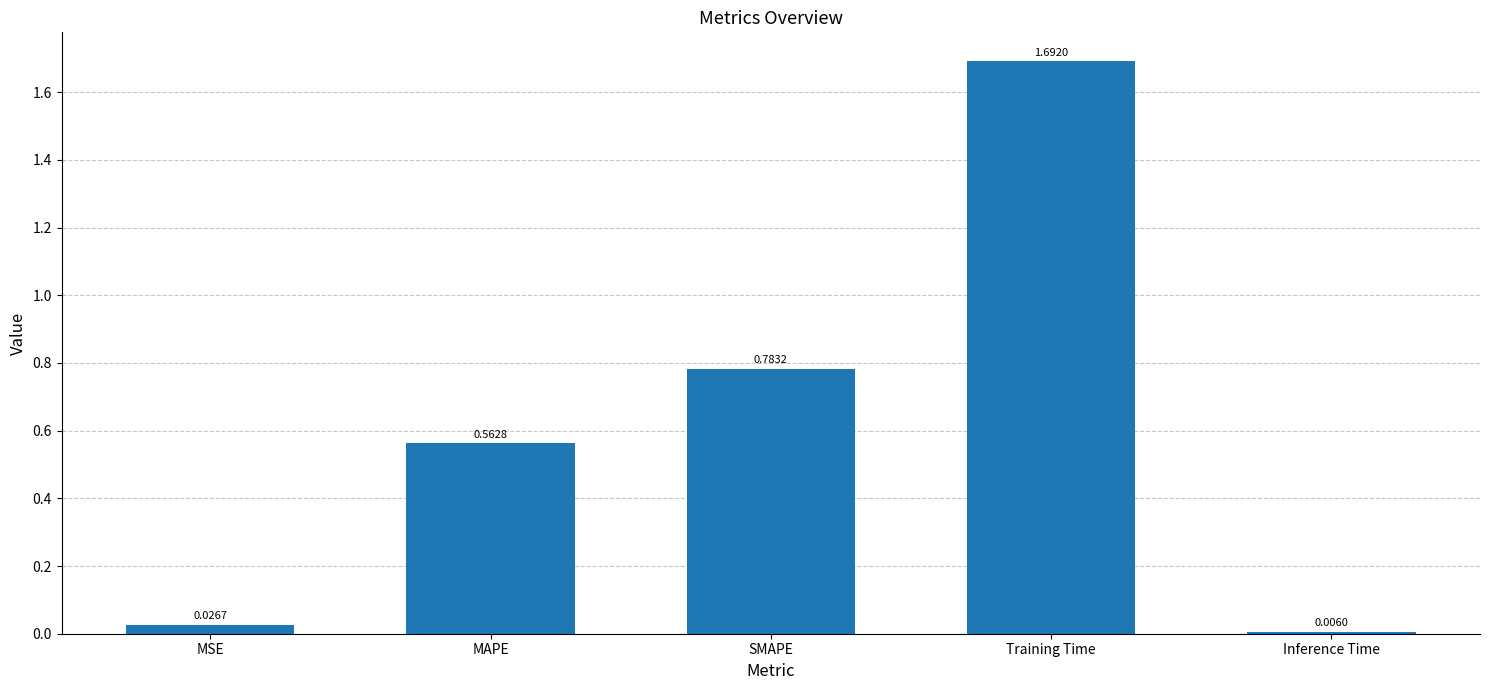

Between MSE and Inference Time, which is larger?

MSE